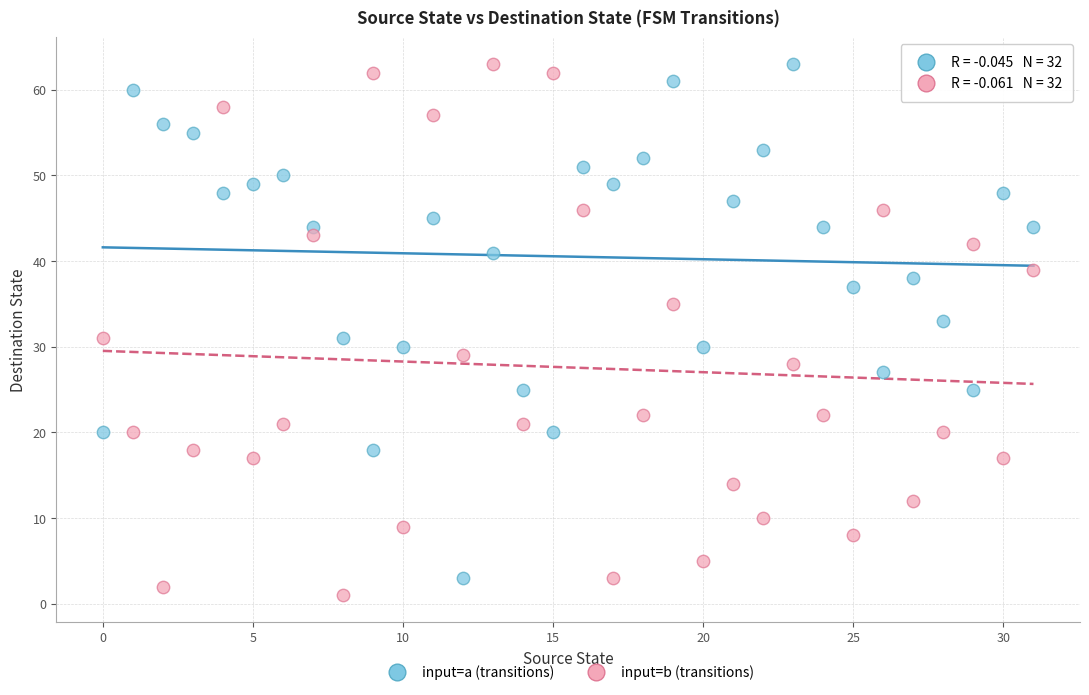

Which series contains the lowest Y value?

input=b (transitions)